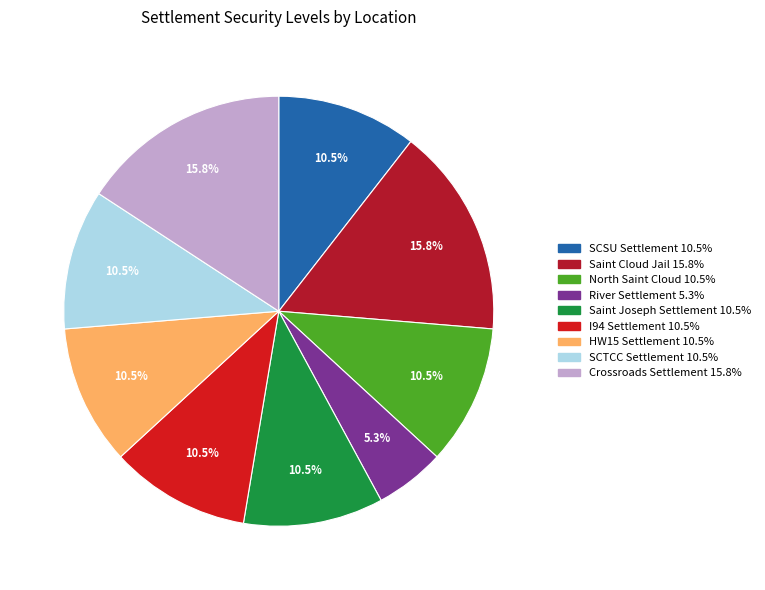

Is it true that SCSU Settlement is 19% of the pie?

False